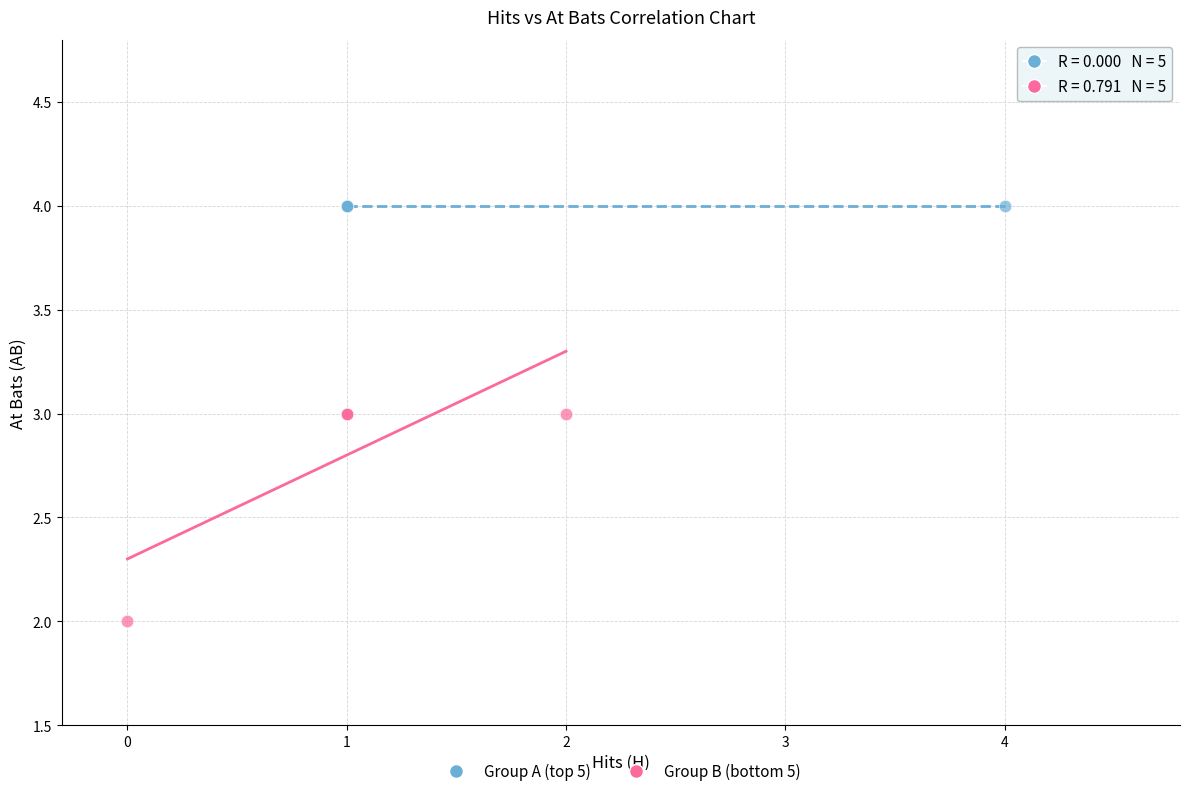

Which series contains the lowest Y value?

Group B (bottom 5)